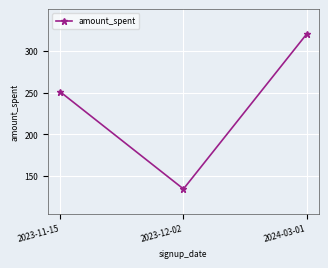

What is the value of the 3rd point from the left?

320.0